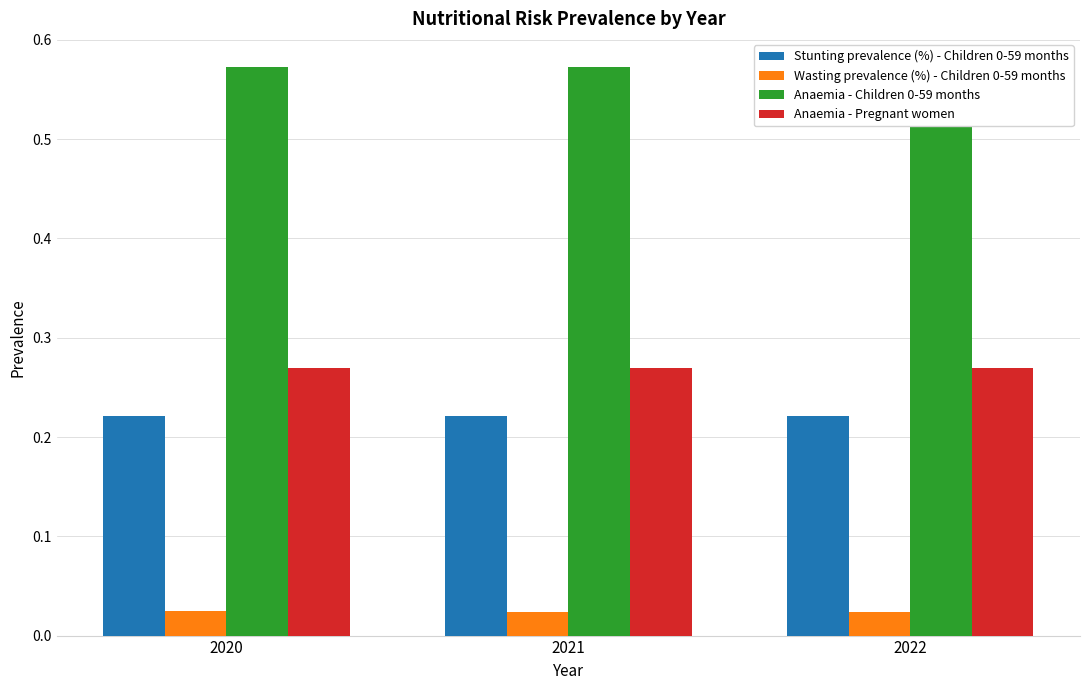

Rank the categories by Stunting prevalence (%) - Children 0-59 months value from highest to lowest.

2022, 2020, 2021